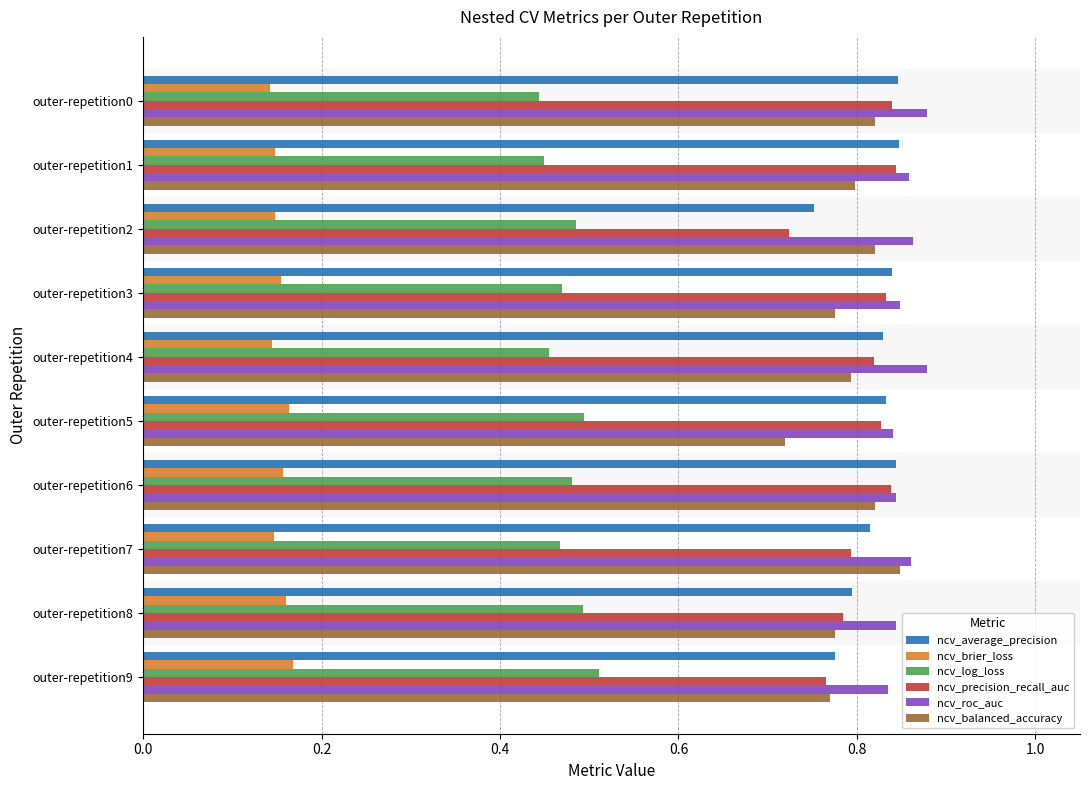

Which category has the highest value in the ncv_log_loss series?

outer-repetition9